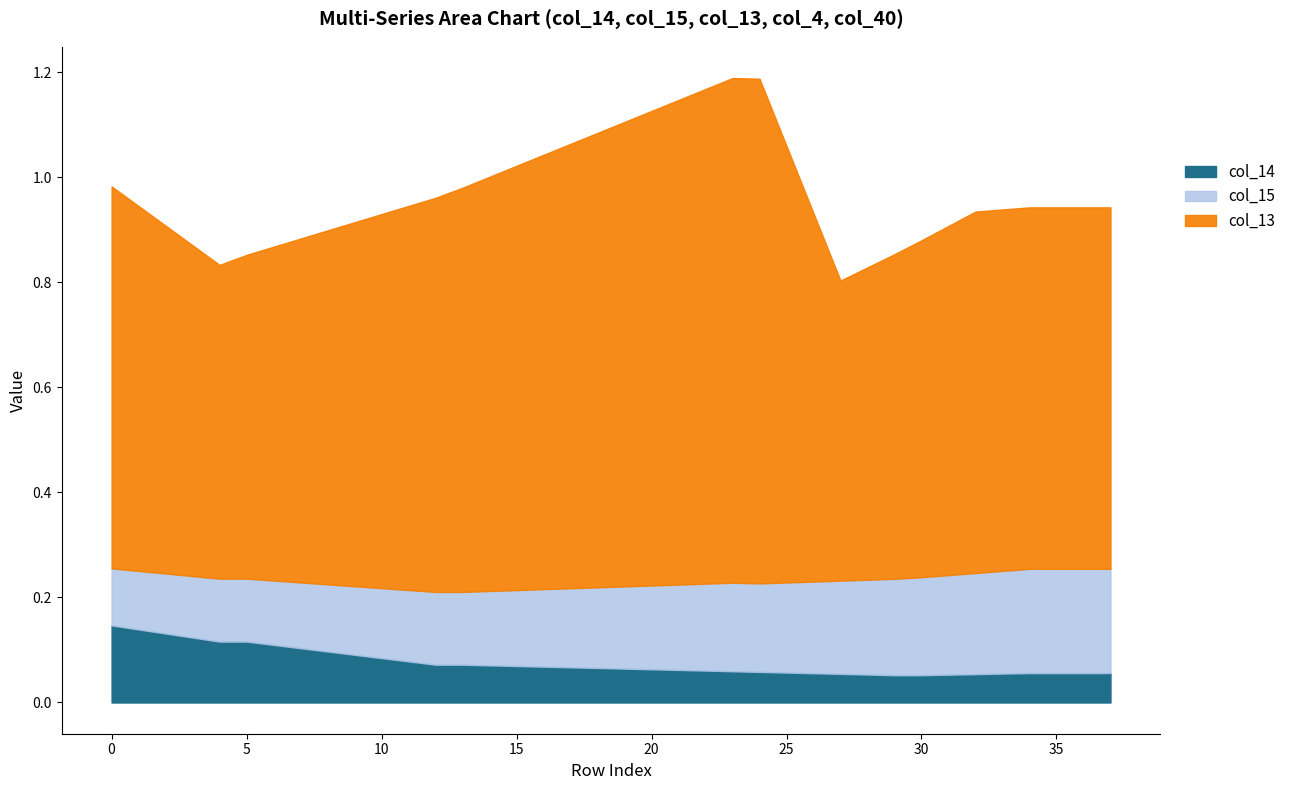

Is it true that col_4 equals 0.1 at 8?

False